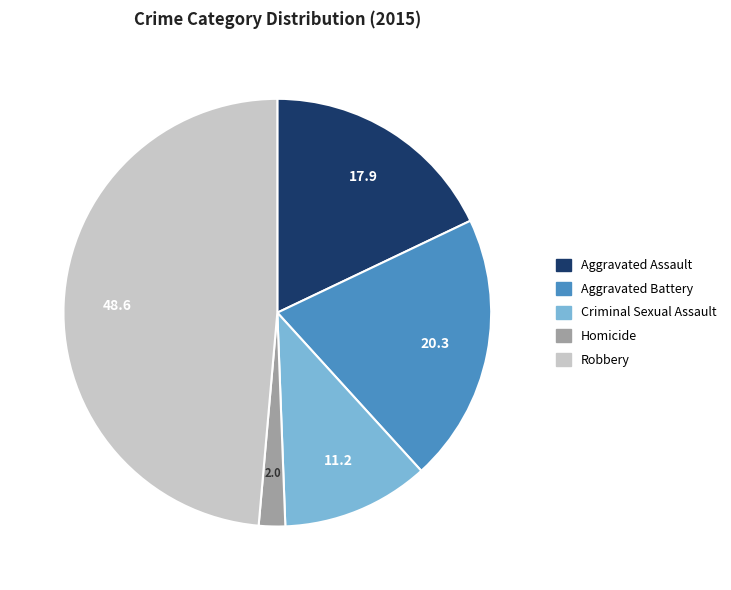

Which has a higher value, Aggravated Battery or Homicide?

Aggravated Battery